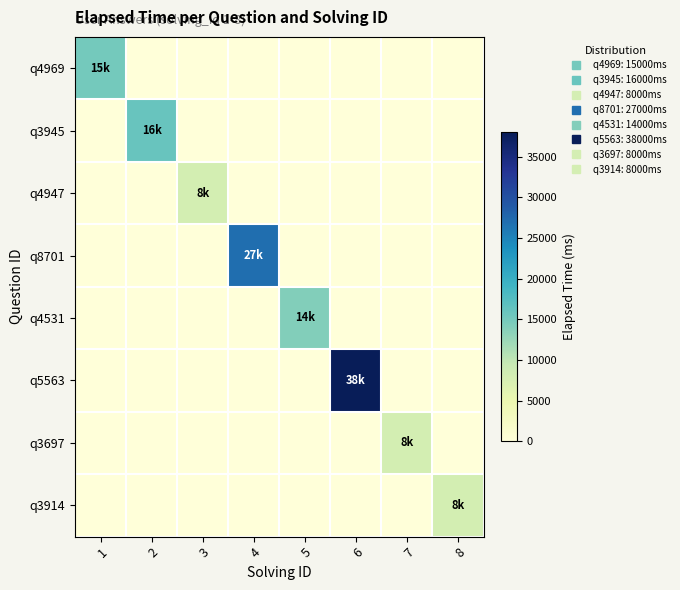

Reading right to left, transcribe all the data shown in this chart.

q4969: 8=0	7=0	6=0	5=0	4=0	3=0	2=0	1=15000
q3945: 8=0	7=0	6=0	5=0	4=0	3=0	2=16000	1=0
q4947: 8=0	7=0	6=0	5=0	4=0	3=8000	2=0	1=0
q8701: 8=0	7=0	6=0	5=0	4=27000	3=0	2=0	1=0
q4531: 8=0	7=0	6=0	5=14000	4=0	3=0	2=0	1=0
q5563: 8=0	7=0	6=38000	5=0	4=0	3=0	2=0	1=0
q3697: 8=0	7=8000	6=0	5=0	4=0	3=0	2=0	1=0
q3914: 8=8000	7=0	6=0	5=0	4=0	3=0	2=0	1=0